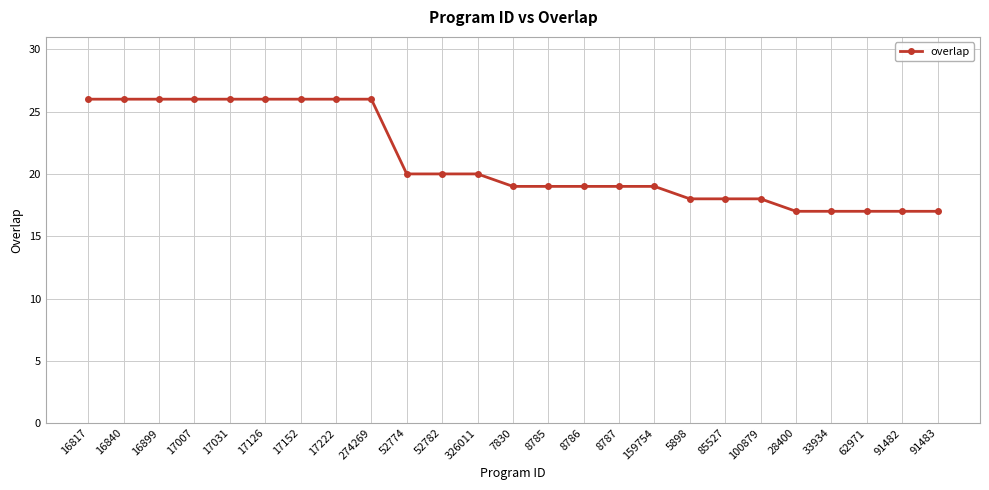

What is the label of the 15th point from the left?

8786